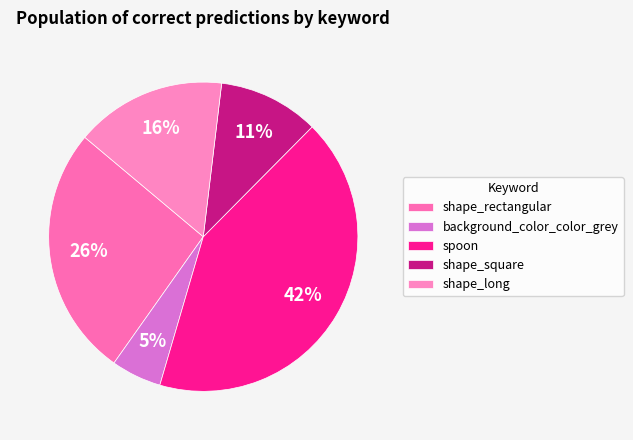

Is it true that shape_square is 11% of the pie?

True